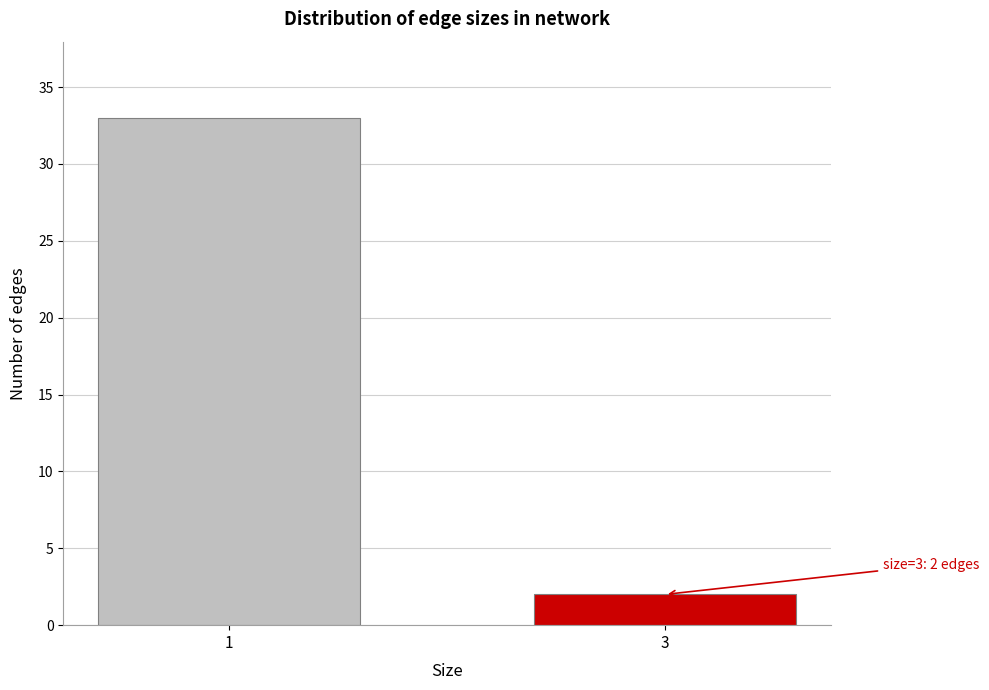

Reading left to right, transcribe all the data shown in this chart.

1=33	3=2